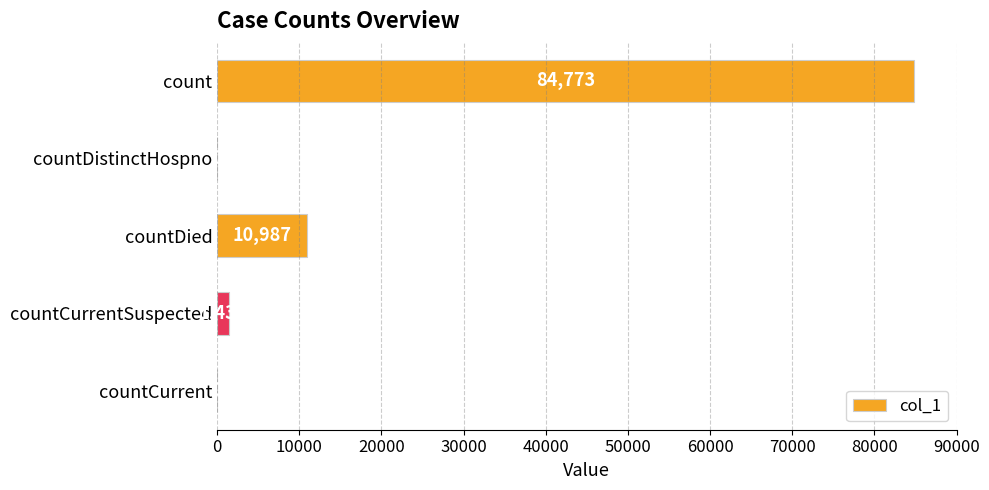

Count the number of categories in the chart.

5